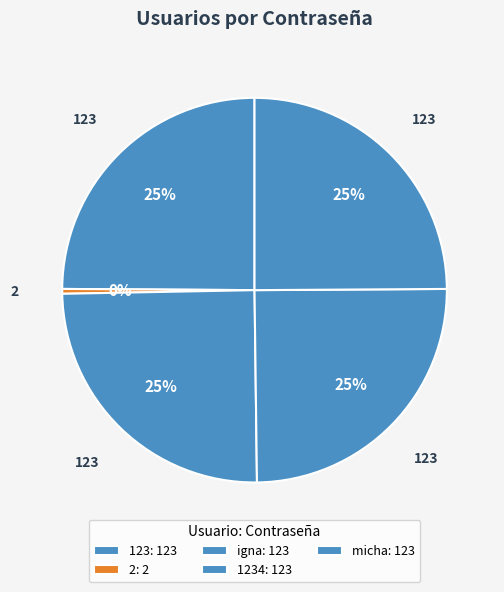

Is there a majority slice in this chart?

No